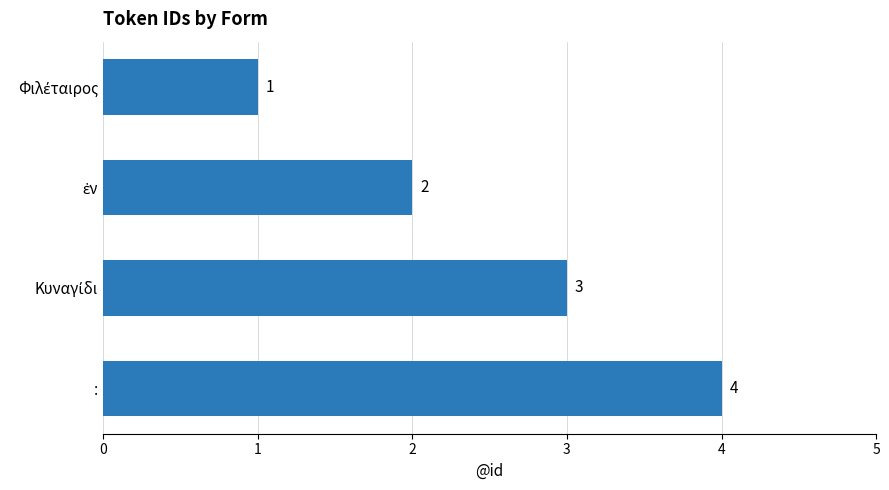

What is the value of the 1st bar from the top?

1